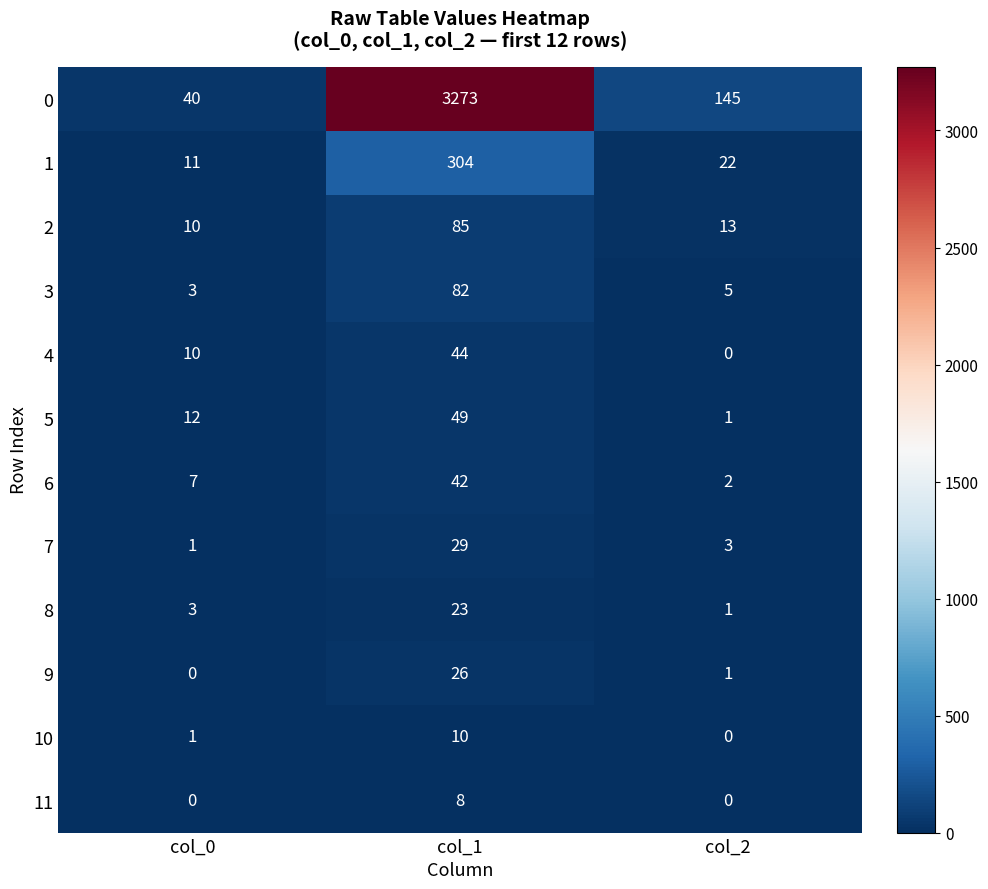

List the series in order of their peak value, lowest first.

11, 10, 8, 9, 7, 6, 4, 5, 3, 2, 1, 0